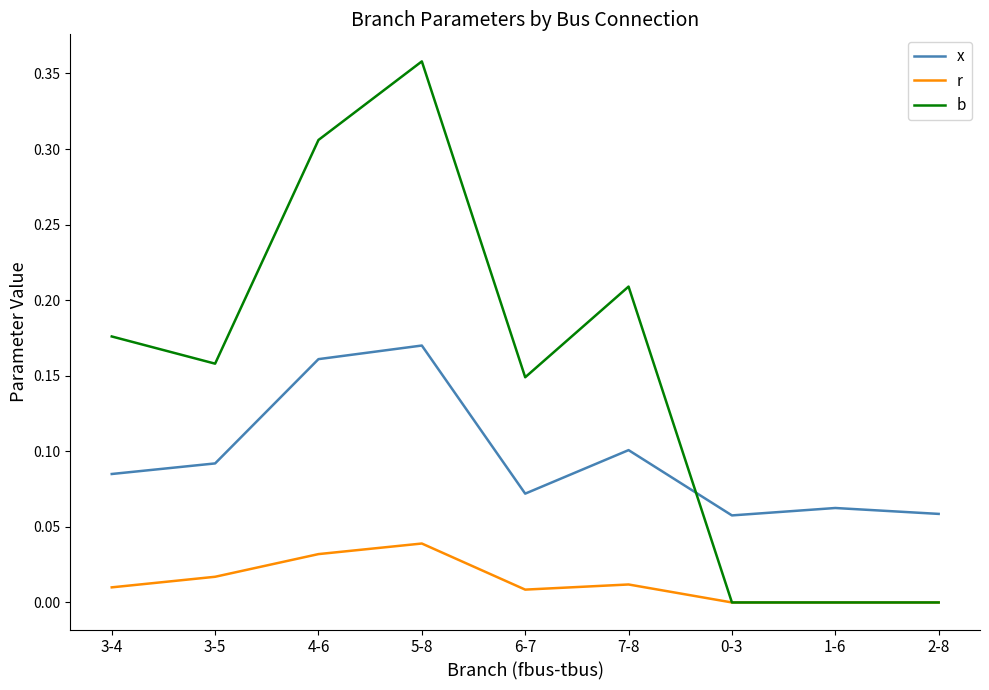

What position from the left is 5-8?

4